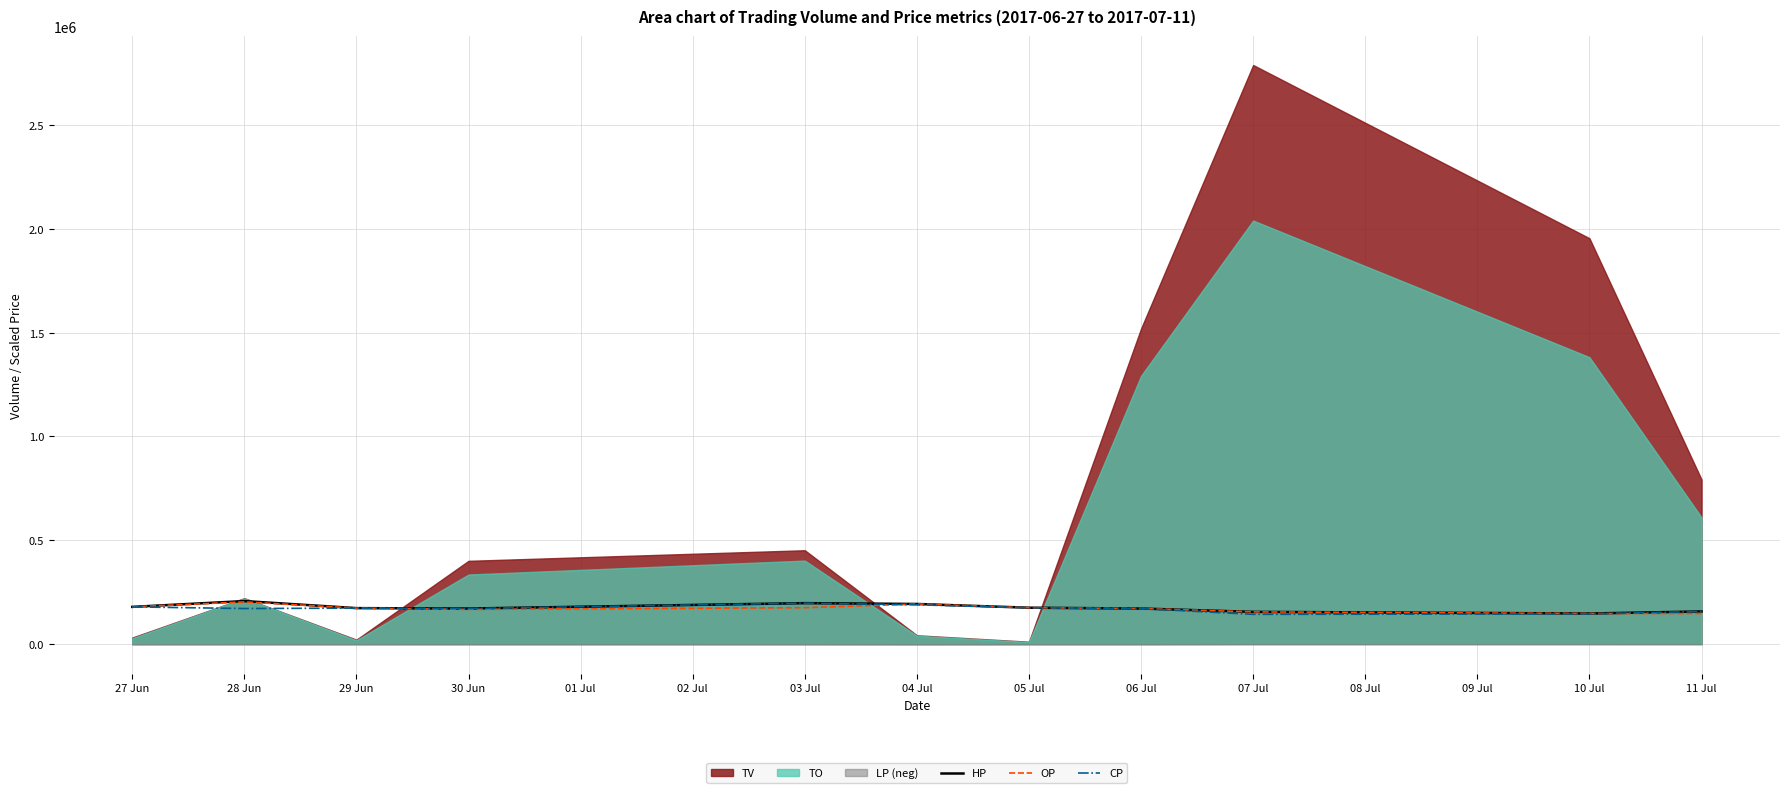

True or false: CP has a value of 49521 at 05 Jul.

False